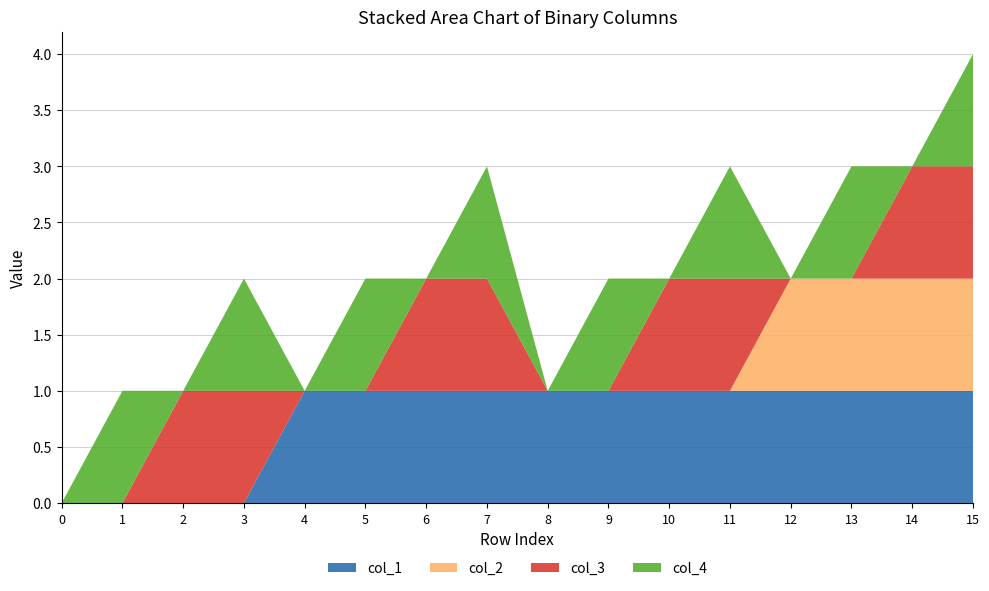

Reading right to left, list all the values displayed in this chart.

col_1: 15=1	14=1	13=1	12=1	11=1	10=1	9=1	8=1	7=1	6=1	5=1	4=1	3=0	2=0	1=0	0=0
col_2: 15=1	14=1	13=1	12=1	11=0	10=0	9=0	8=0	7=0	6=0	5=0	4=0	3=0	2=0	1=0	0=0
col_3: 15=1	14=1	13=0	12=0	11=1	10=1	9=0	8=0	7=1	6=1	5=0	4=0	3=1	2=1	1=0	0=0
col_4: 15=1	14=0	13=1	12=0	11=1	10=0	9=1	8=0	7=1	6=0	5=1	4=0	3=1	2=0	1=1	0=0